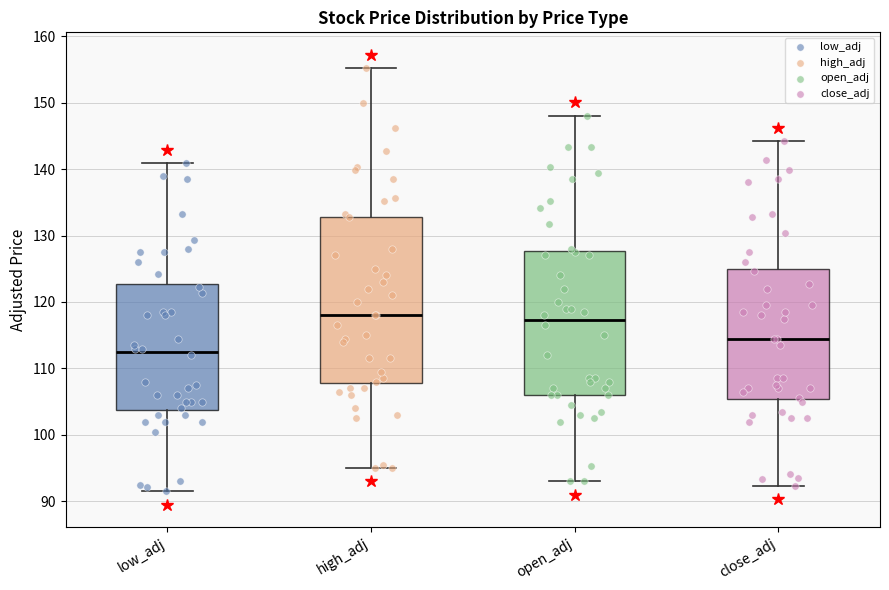

Which box is the tallest, from its lower edge to its upper edge?

high_adj